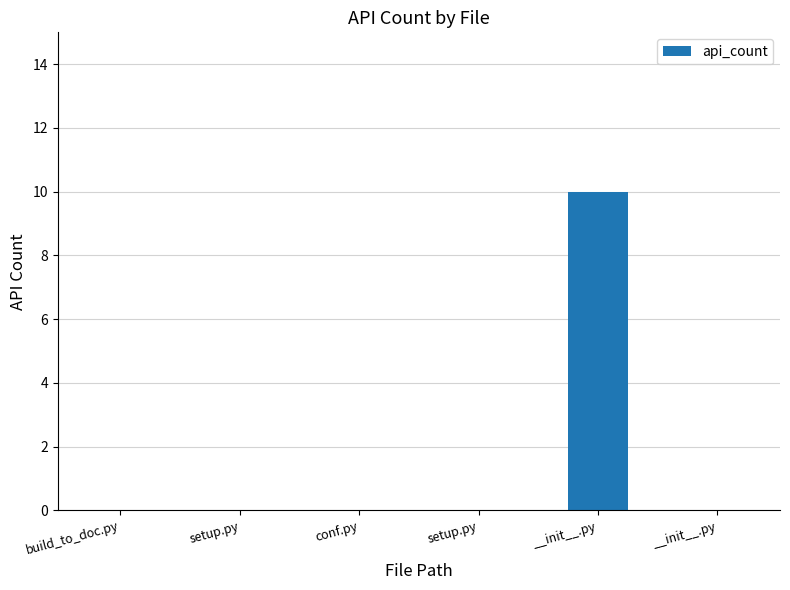

What is the maximum value shown in the chart?

10